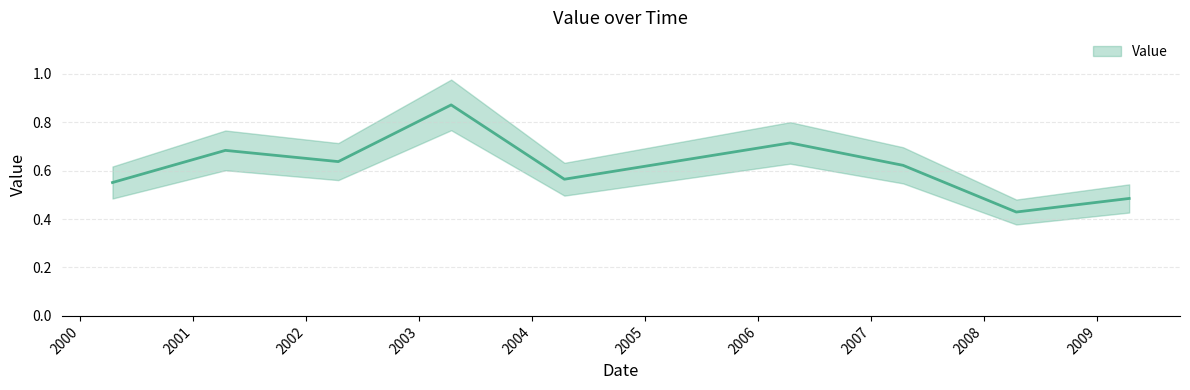

What is the maximum value shown in the chart?

0.9